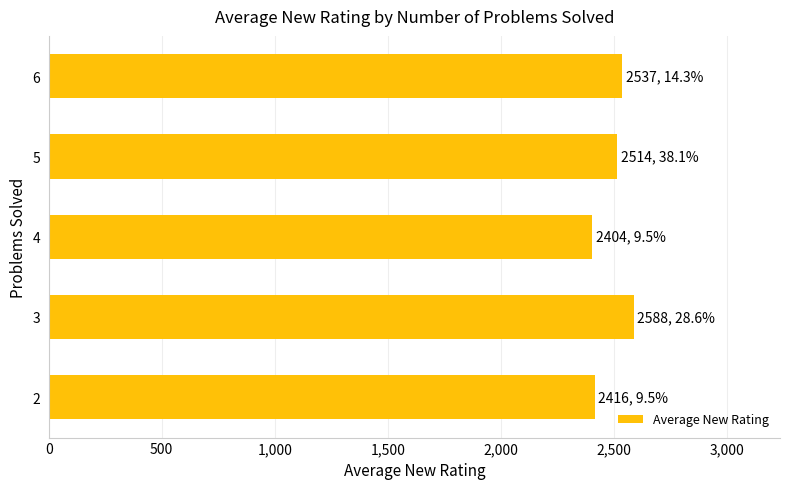

Does the chart contain any negative values?

No